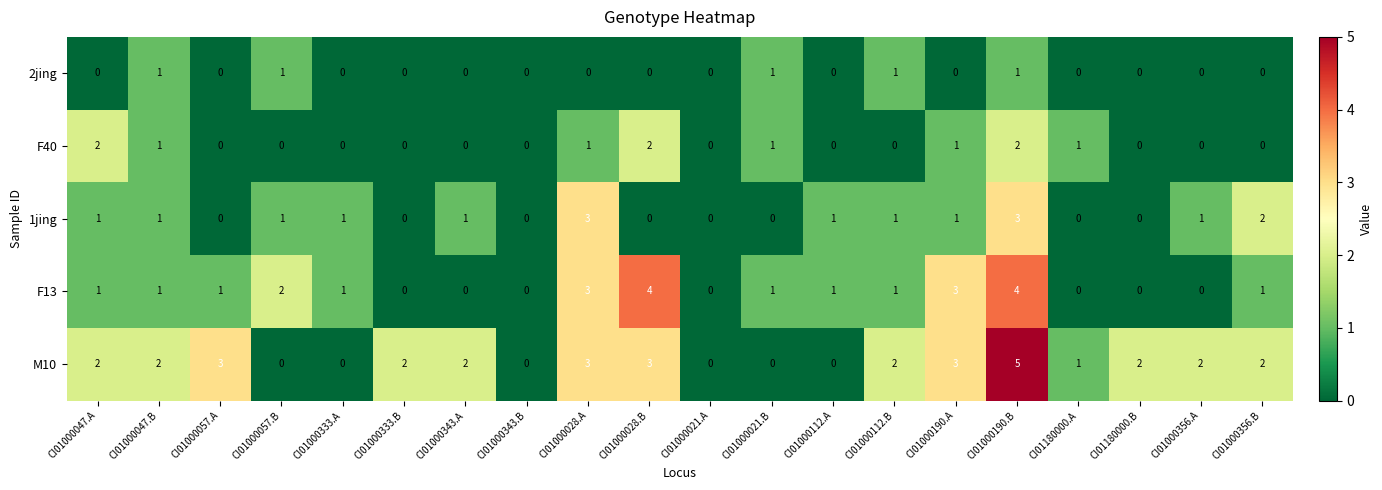

What is the sum of all 1jing values?

17